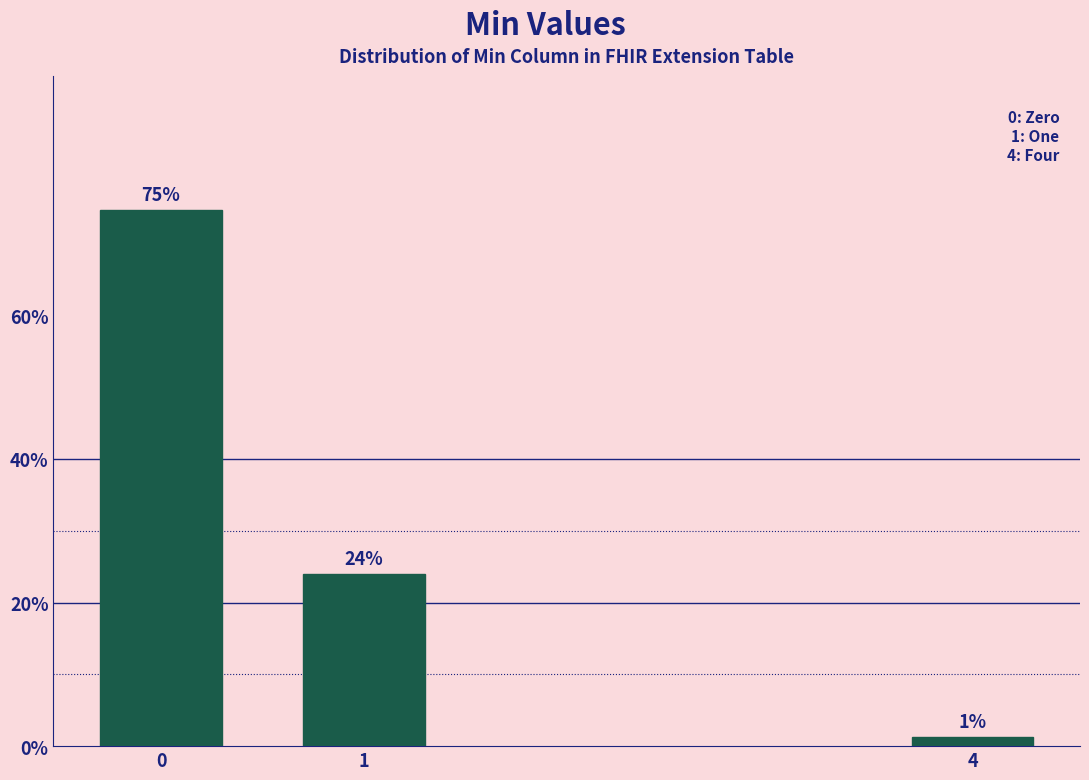

The value at 1 is 38.9. True or false?

False